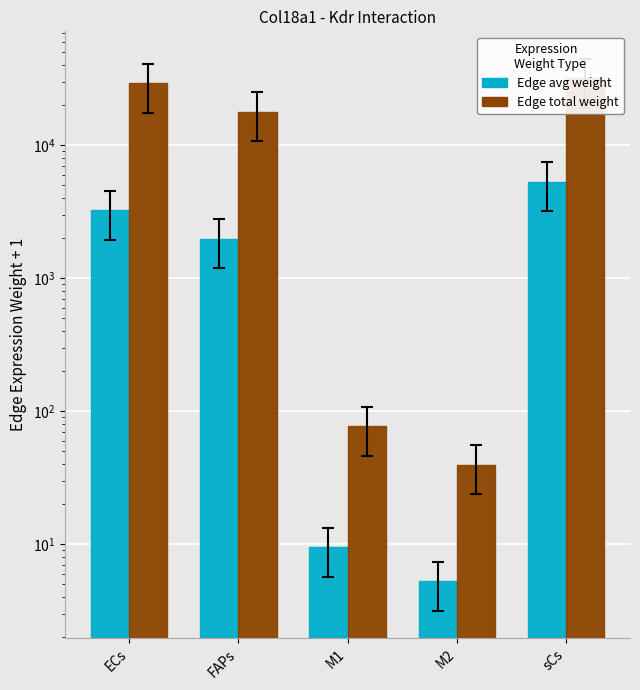

At how many categories does at least one series exceed 16904?

3